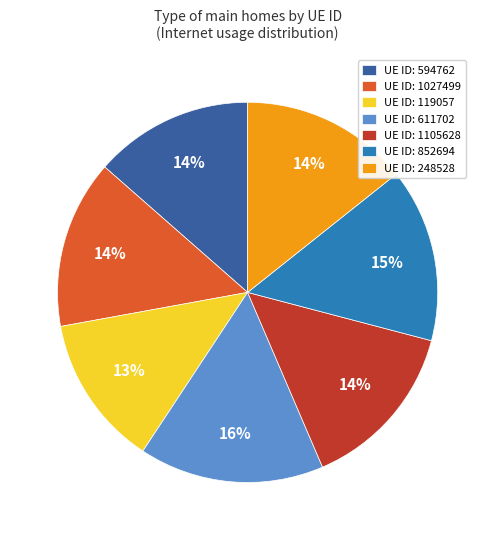

Between UE ID: 611702 and UE ID: 119057, which is larger?

UE ID: 611702